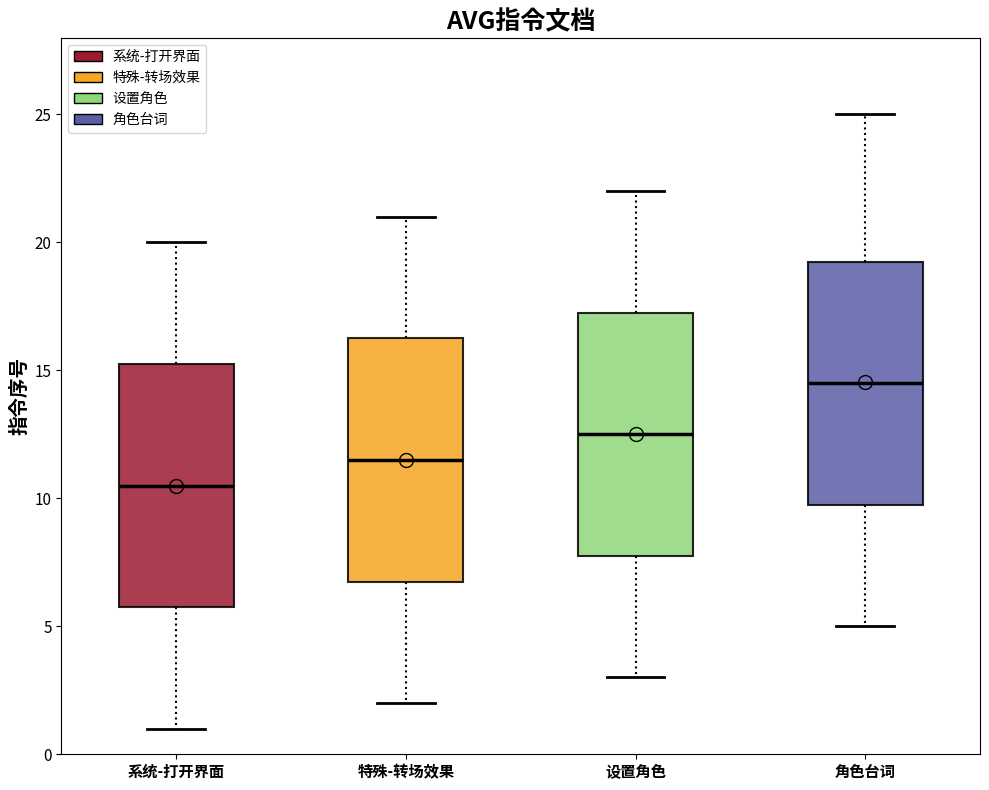

Reading left to right, transcribe this box plot: for each box, give where its median line is, the range the box spans, and where its two whiskers end, as read against the y-axis. The values are not printed on the chart, so give them approximately, as read against the axis.

系统-打开界面: median 10.5, box 6.0 to 15.5, whiskers 1.0 to 20.0
特殊-转场效果: median 11.5, box 7.0 to 16.5, whiskers 2.0 to 21.0
设置角色: median 12.5, box 8.0 to 17.5, whiskers 3.0 to 22.0
角色台词: median 14.5, box 10.0 to 19.5, whiskers 5.0 to 25.0